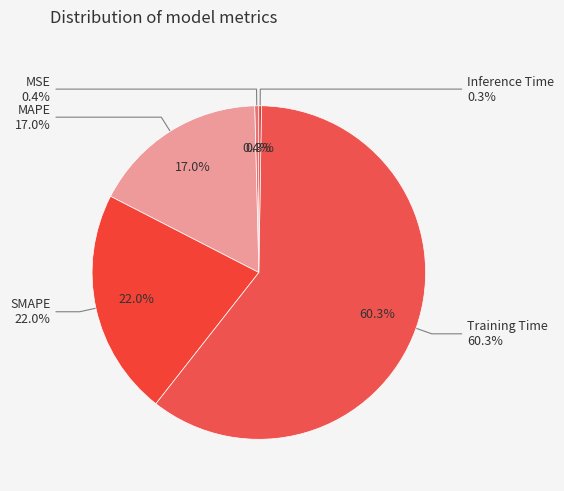

How much of the chart is everything except MAPE?

83.0%